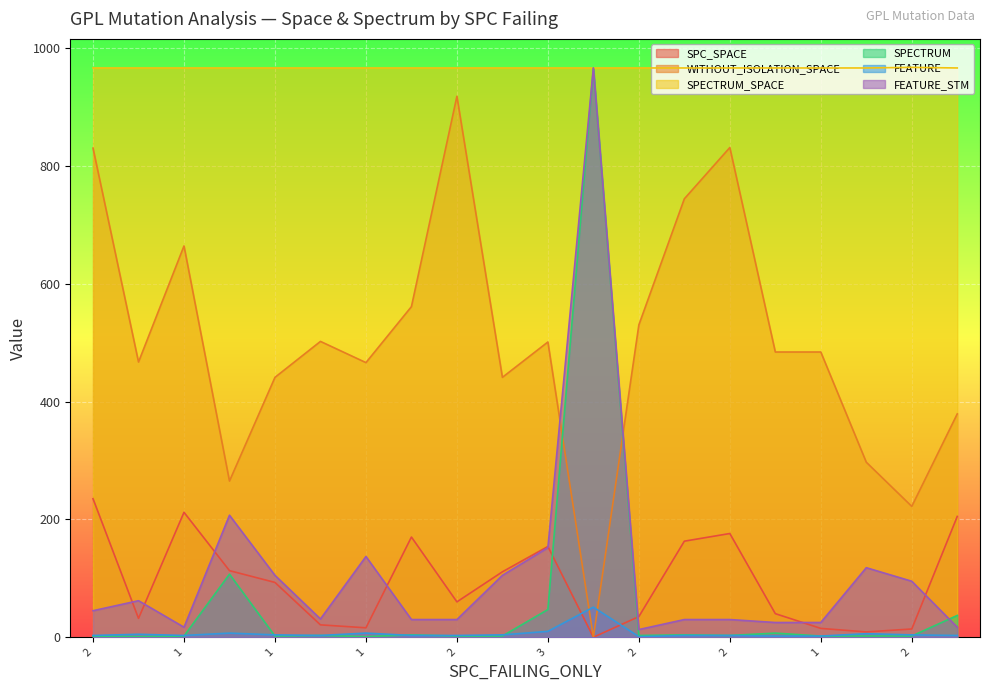

Reading right to left, what are all the values shown in this chart?

SPC_SPACE: 205	14	9	15	40	176	163	35	0	154	111	60	170	16	21	93	113	212	32	235
WITHOUT_ISOLATION_SPACE: 379	222	297	484	484	831	744	530	0	501	441	918	561	466	502	441	265	664	467	830
SPECTRUM_SPACE: 966	967	966	966	966	966	966	966	966	966	966	966	966	966	966	966	966	966	966	966
SPECTRUM: 37	2	2	2	7	3	4	3	966	47	2	2	4	1	3	2	107	2	1	2
FEATURE: 3	4	6	2	2	3	3	1	51	10	4	3	3	7	3	4	7	3	5	3
FEATURE_STM: 17	95	118	25	25	30	30	13	966	152	105	30	30	137	31	105	207	17	62	45